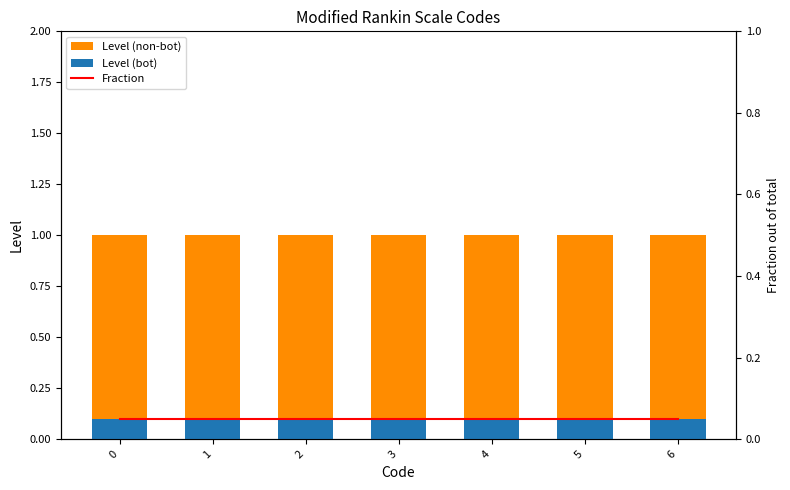

Rank the categories by Level (non-bot) value from highest to lowest.

0, 1, 2, 3, 4, 5, 6